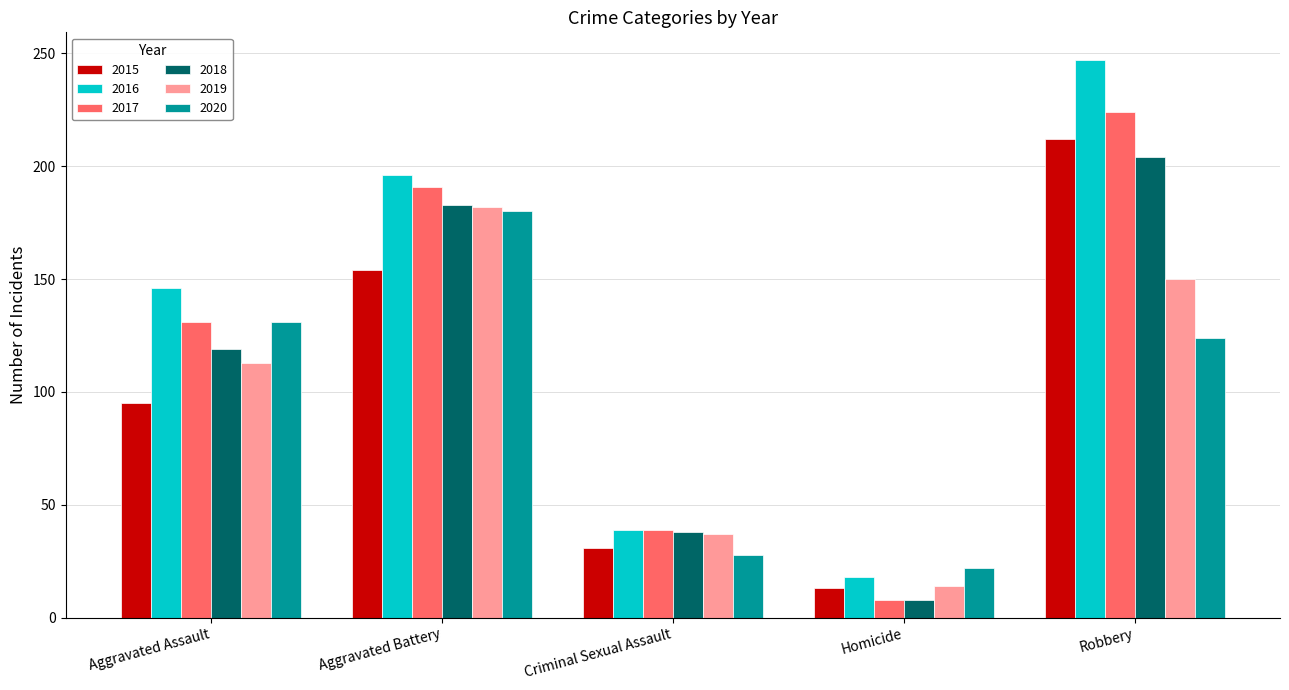

What are all the series names shown in the legend?

2015, 2016, 2017, 2018, 2019, 2020